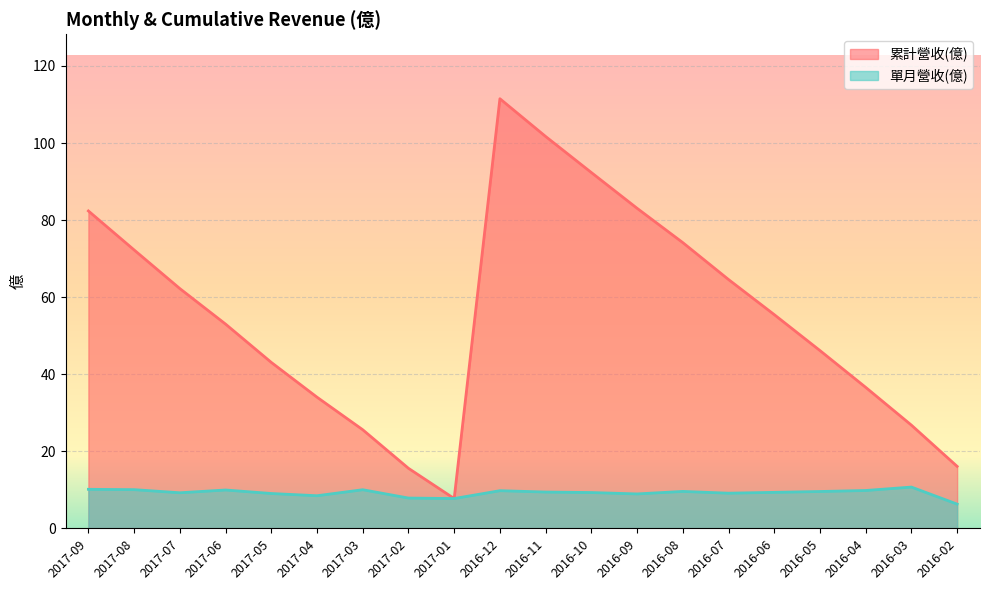

What is the spread (max minus min) of values at 2016-03?

16.1